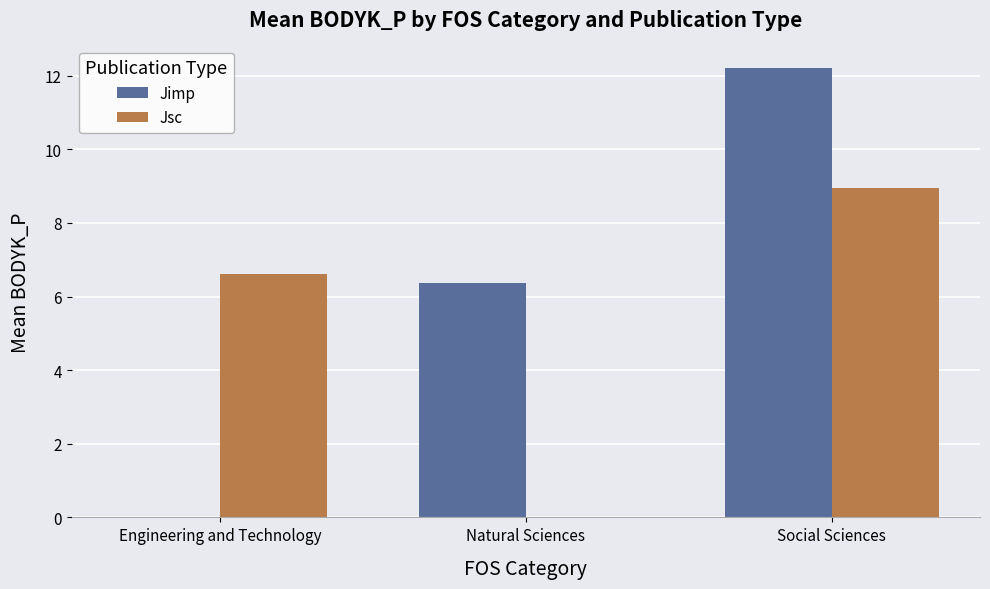

How many distinct data groups are displayed?

2